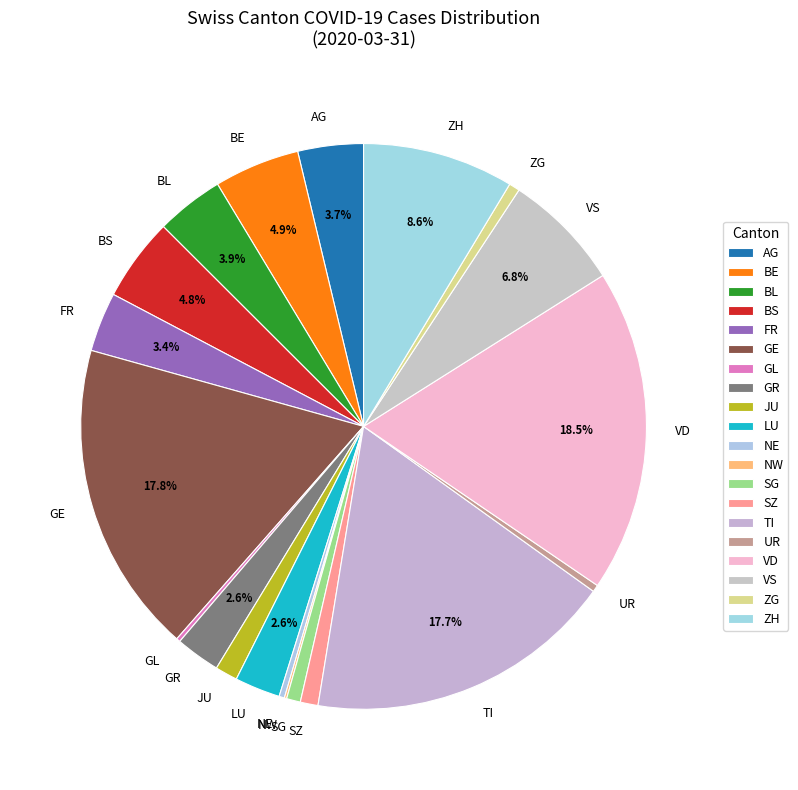

Which has a higher value, FR or LU?

FR